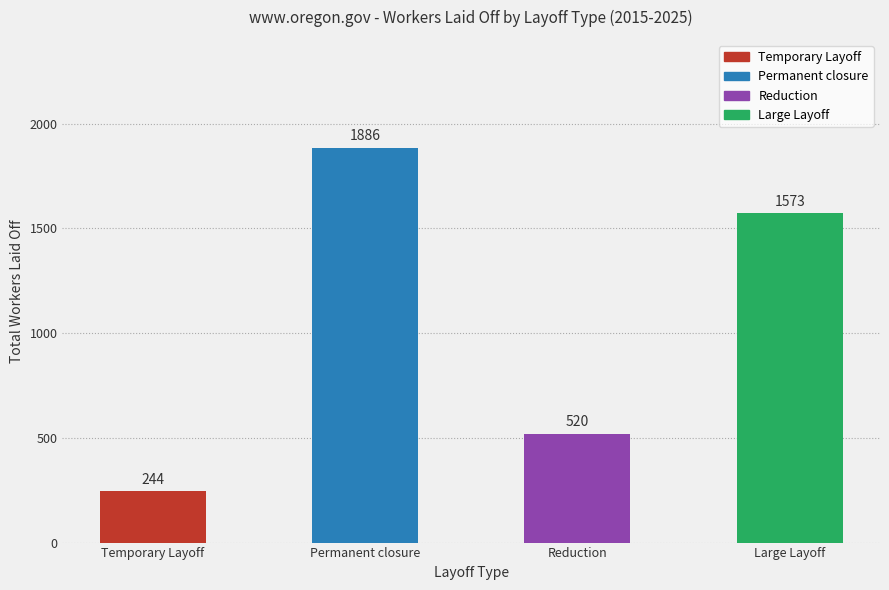

List the labels in order of value, smallest first.

Temporary Layoff, Reduction, Large Layoff, Permanent closure